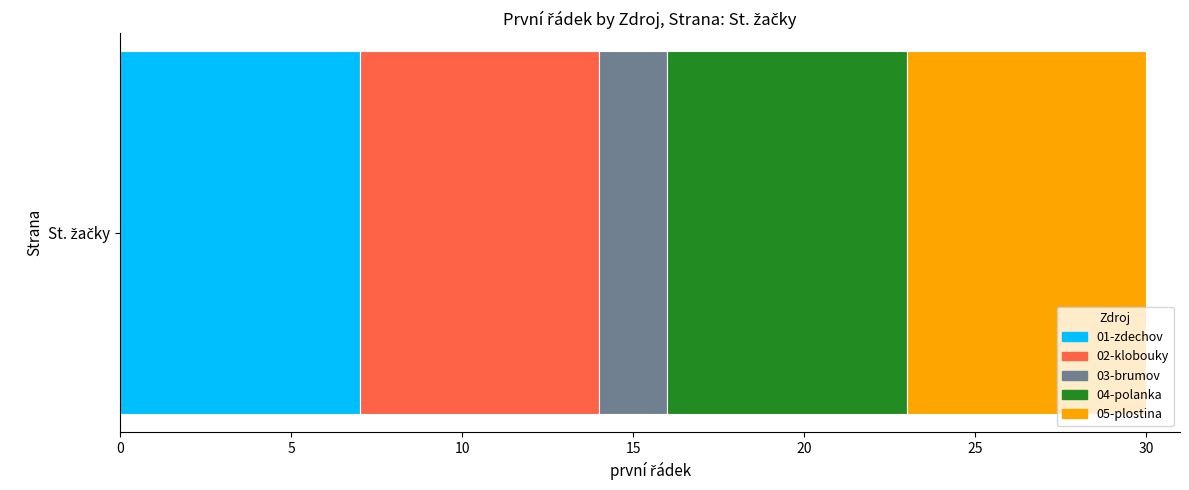

How many data points does each series have?

1